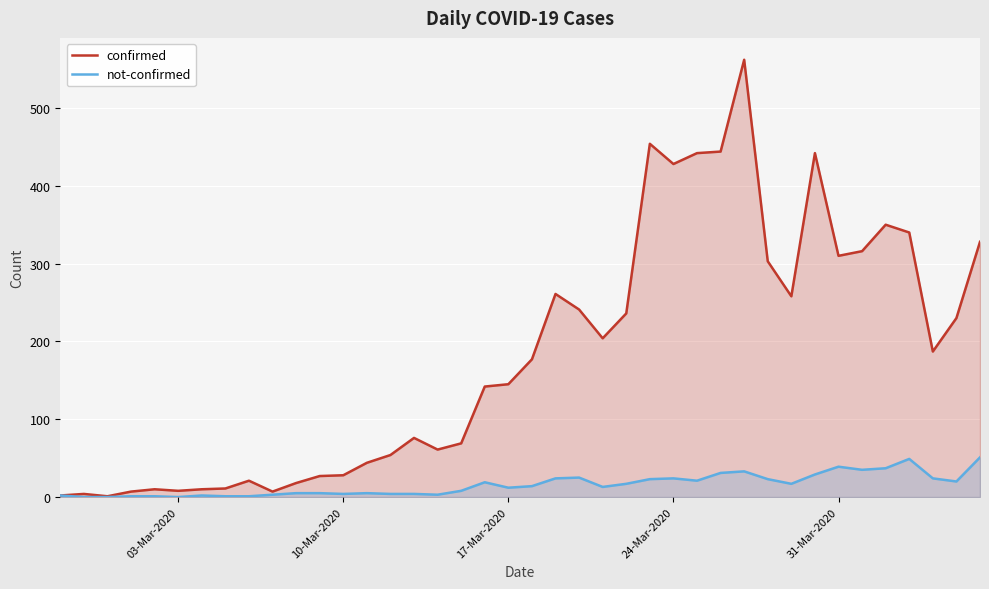

Rank the series by their average value, from lowest to highest.

not-confirmed, confirmed